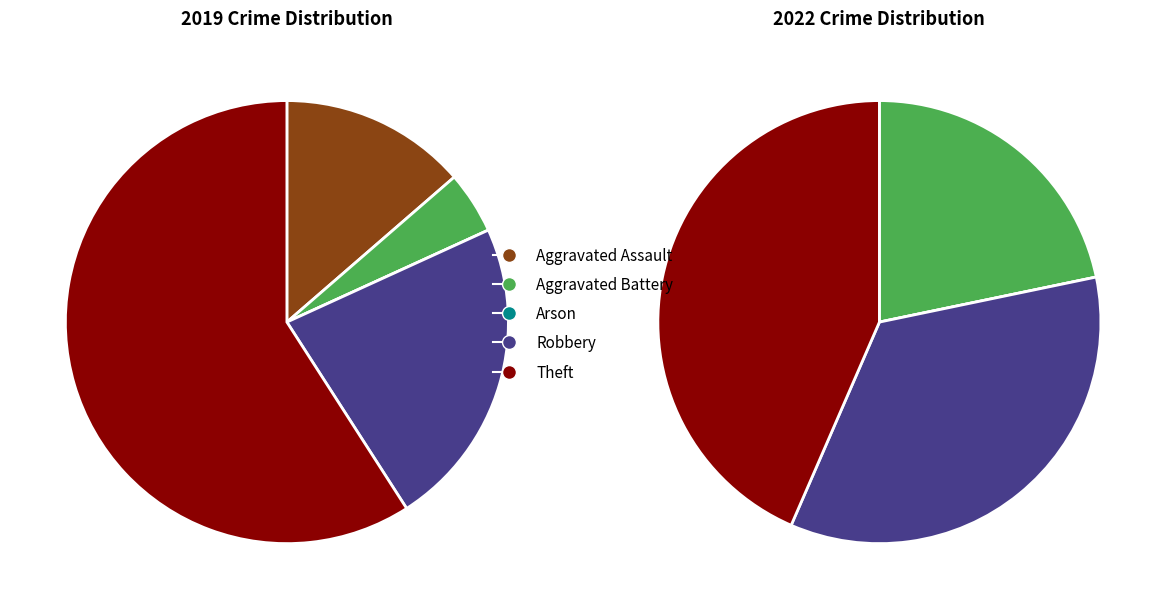

What percentage do values_2019 and values_2022 together represent?

18.2%